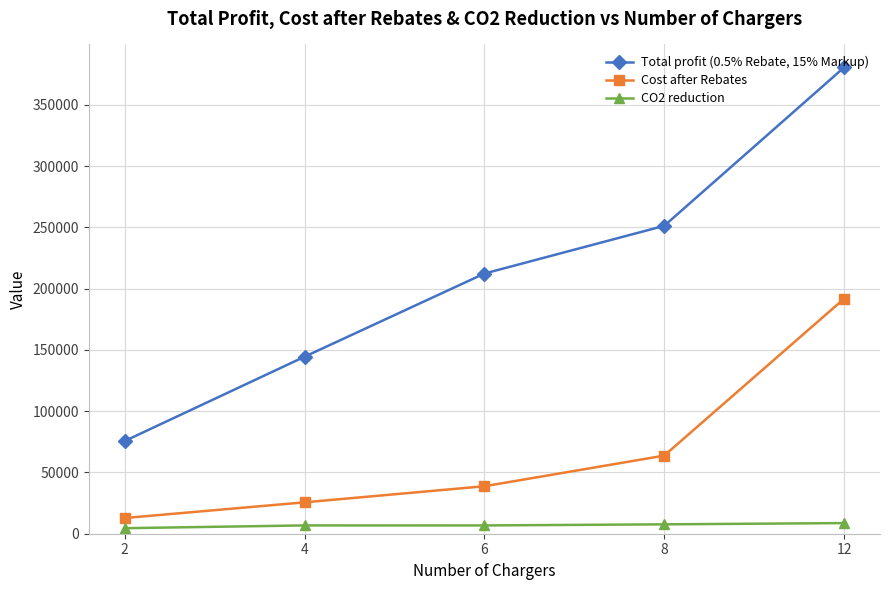

What is the lowest value of the Cost after Rebates series?

12812.5